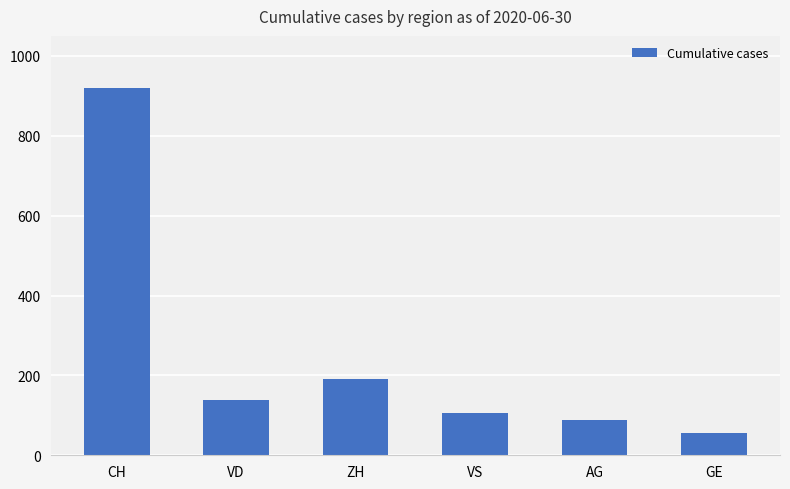

Rank the categories by value from lowest to highest.

GE, AG, VS, VD, ZH, CH